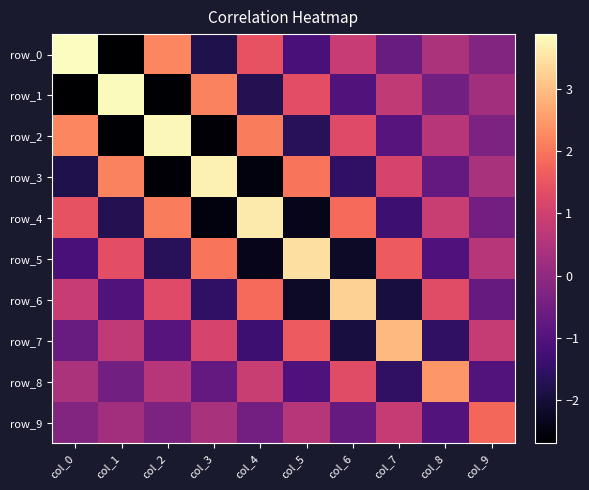

What is the average value of the row_5 series?

0.1